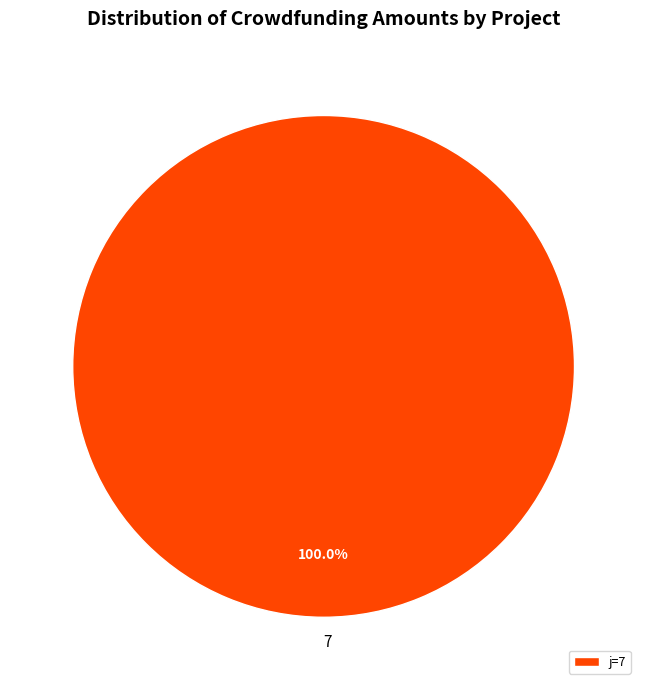

How many slices are in this pie chart?

1